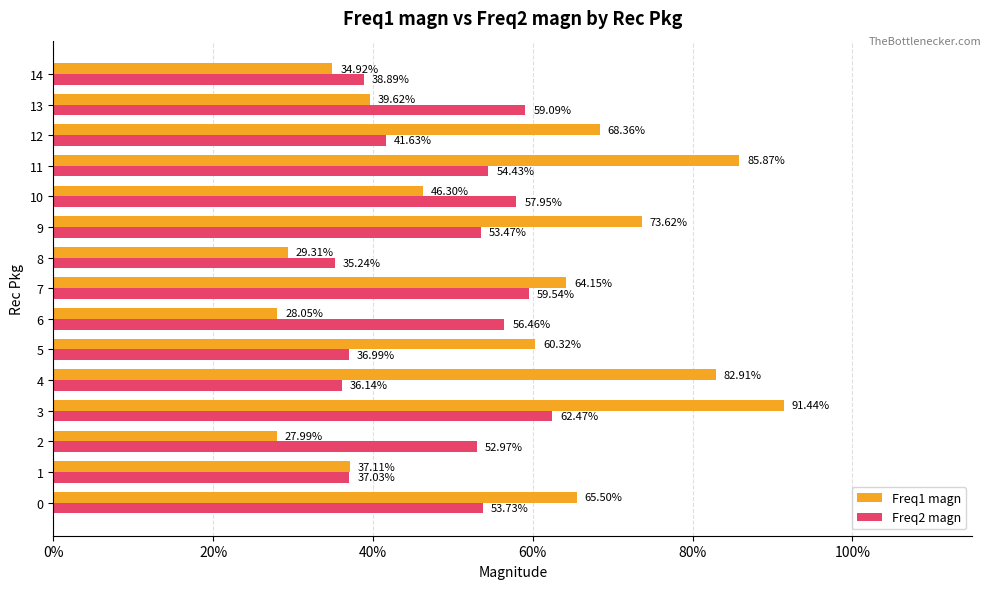

What is the minimum value for Freq2 magn?

0.4